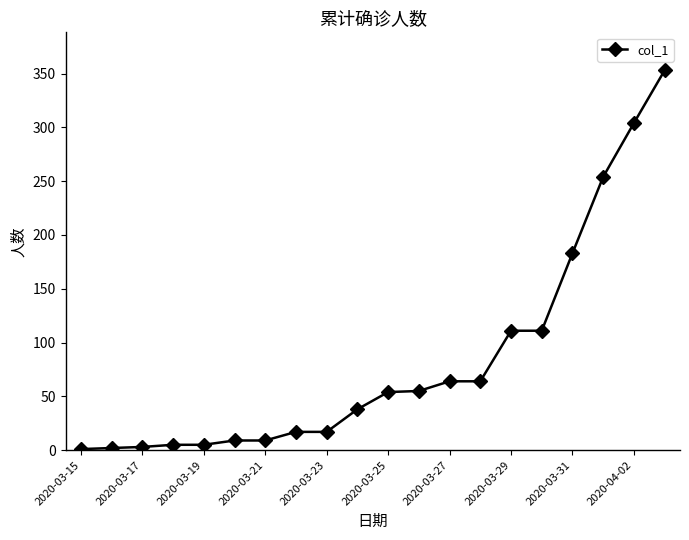

What is the difference between the maximum and minimum values?

352